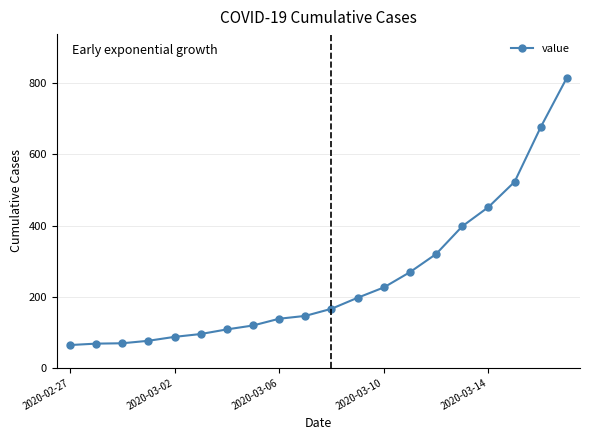

What is the difference between the maximum and second lowest values?

748